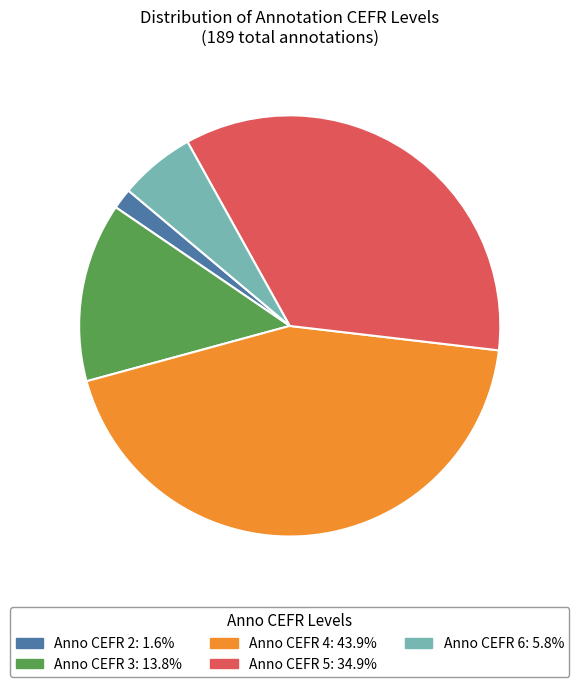

Does any single category account for the majority?

No